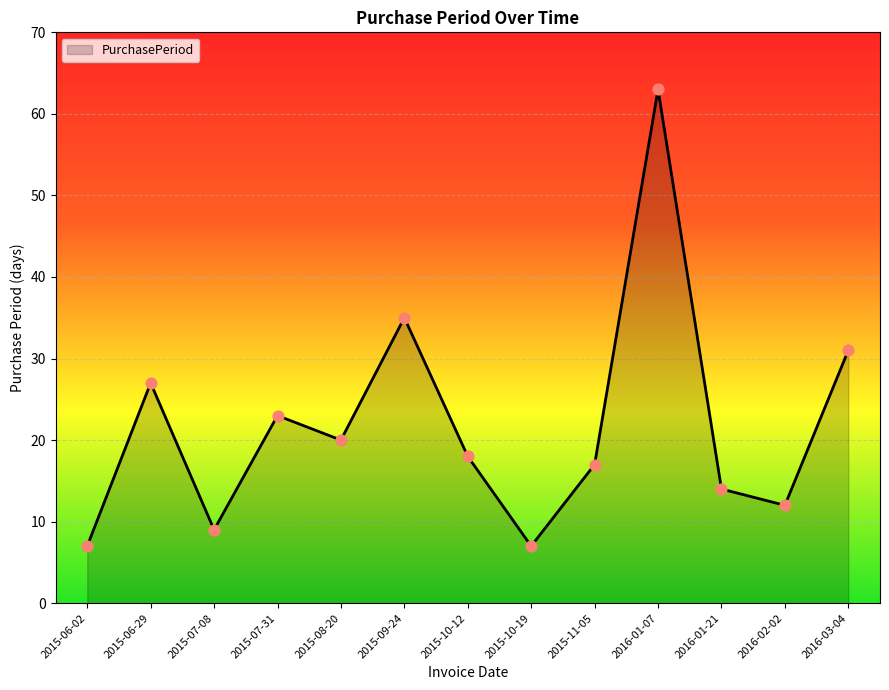

Approximately how many times larger is the value at 2015-10-19 compared to 2015-06-02?

1.0